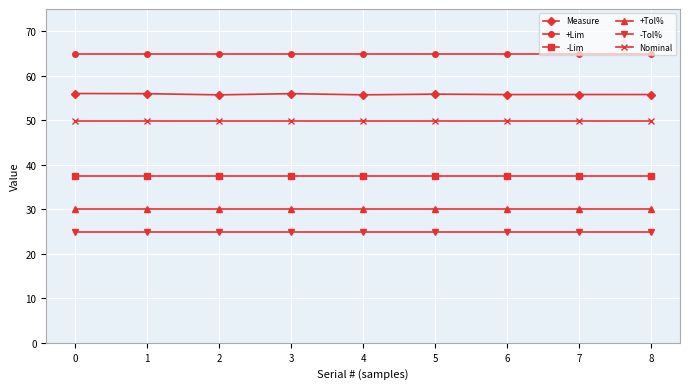

What is the sum of all Nominal values?

449.1